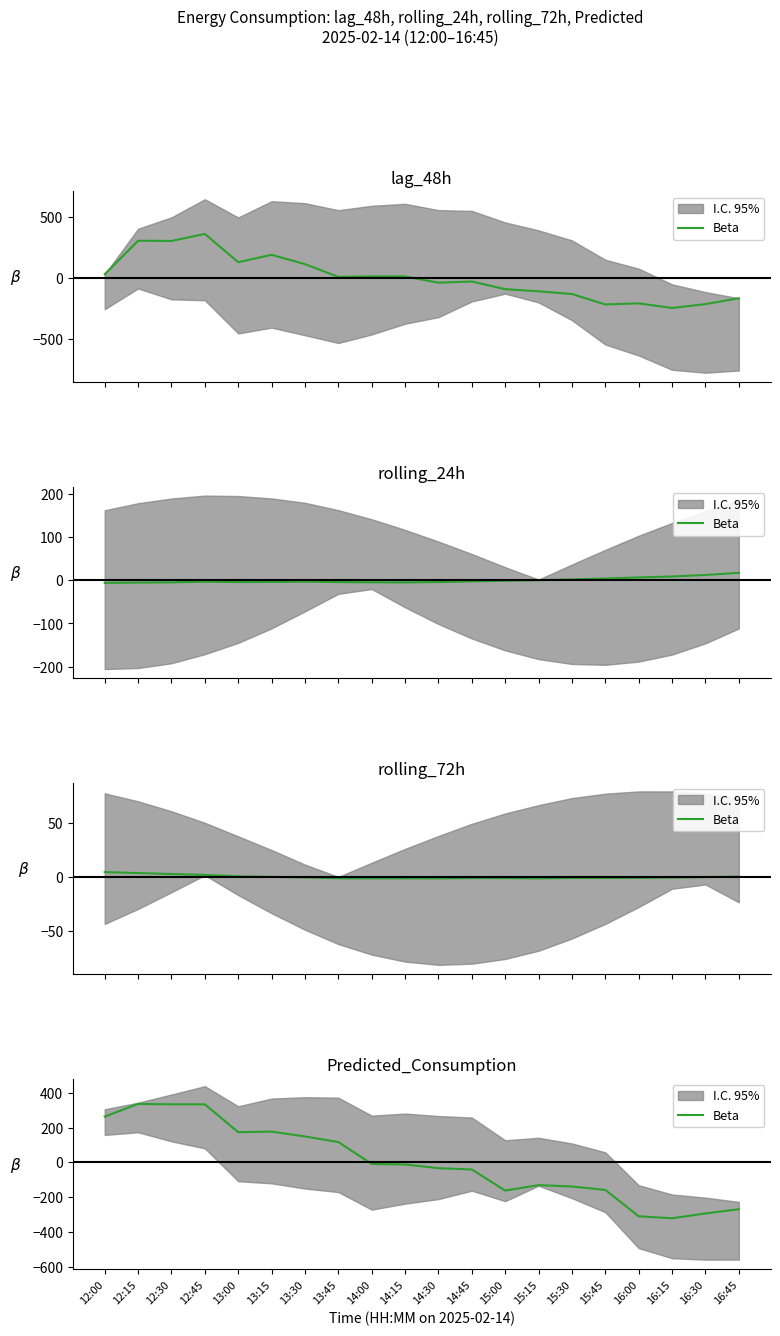

What is the minimum value shown in the chart?

-321.1